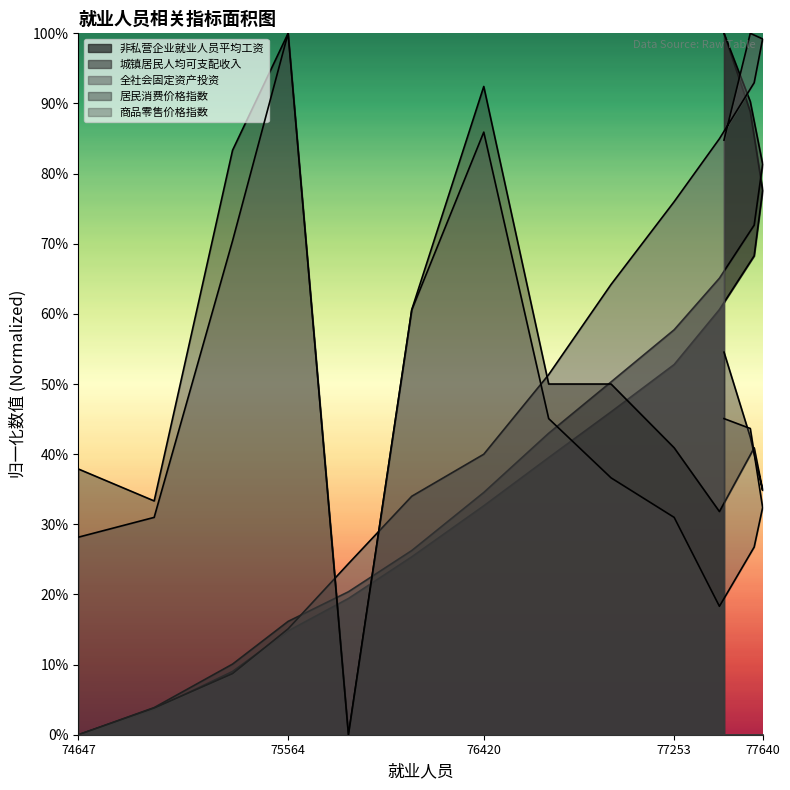

Is it true that 非私营企业就业人员平均工资 equals 0.3 at 77451?

False